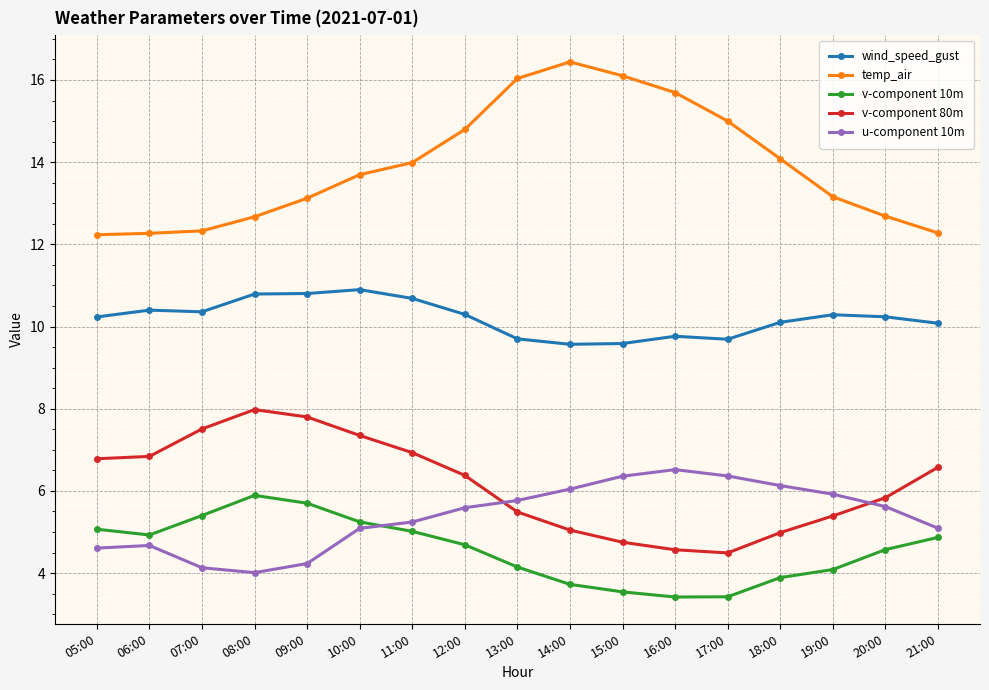

What is the spread (max minus min) of values at 16:00?

12.3